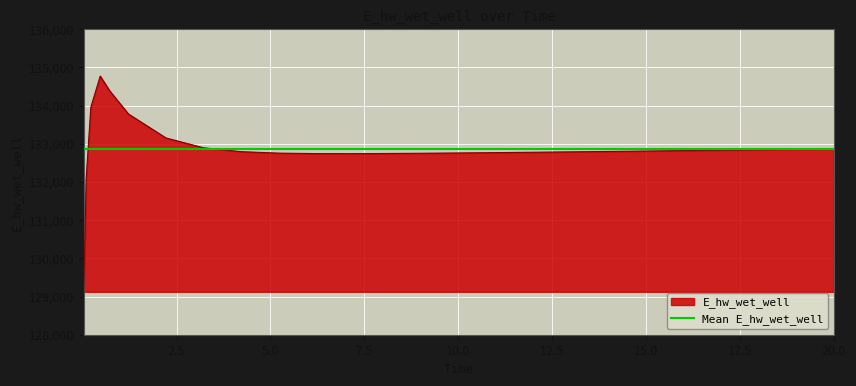

Reading left to right, list all the values displayed in this chart.

0.03125=129124.4	0.09375=132071.9	0.21875=133958.1	0.46875=134773.0	0.71875=134388.4	1.21875=133780.8	2.21875=133152.4	3.21875=132895.1	4.21875=132793.5	5.21875=132755.3	6.21875=132743.0	7.21875=132741.9	7.71875=132743.8	8.71875=132749.7	9.71875=132757.3	10.71875=132766.0	11.21875=132770.7	12.21875=132780.6	13.21875=132790.9	14.21875=132801.7	15.21875=132812.7	16.21875=132824.0	17.21875=132835.5	18.21875=132847.2	19.21875=132859.1	20.0=132868.4